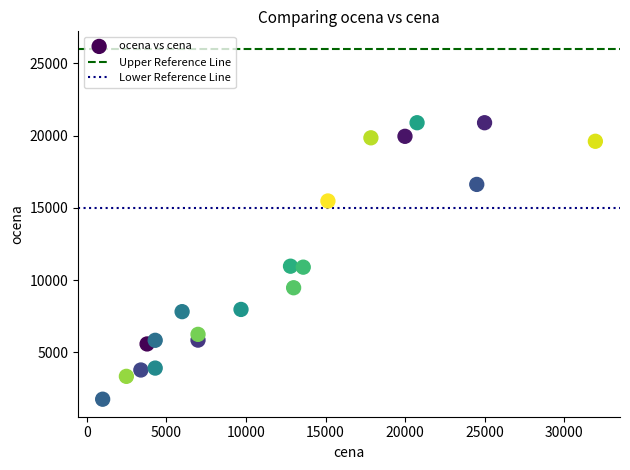

What is the range of X values (max minus min)?

30950.0